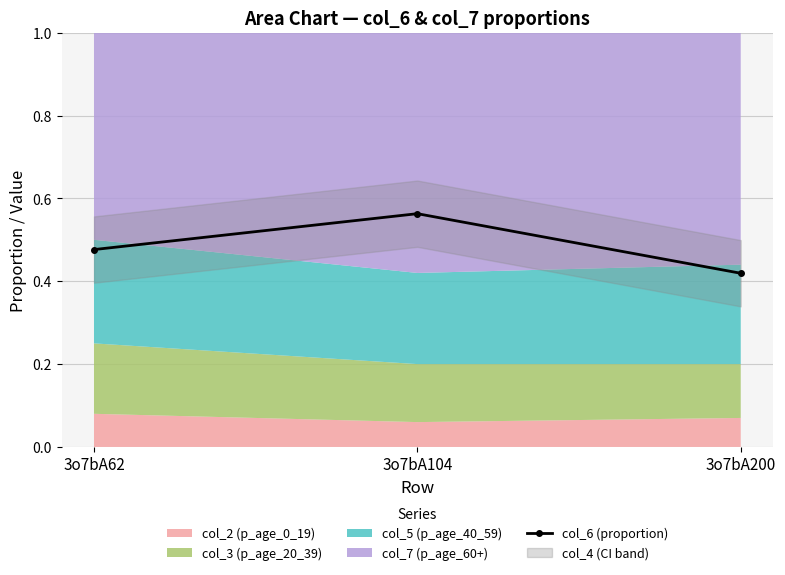

Reading left to right, list all the values displayed in this chart.

0.5	0.6	0.4